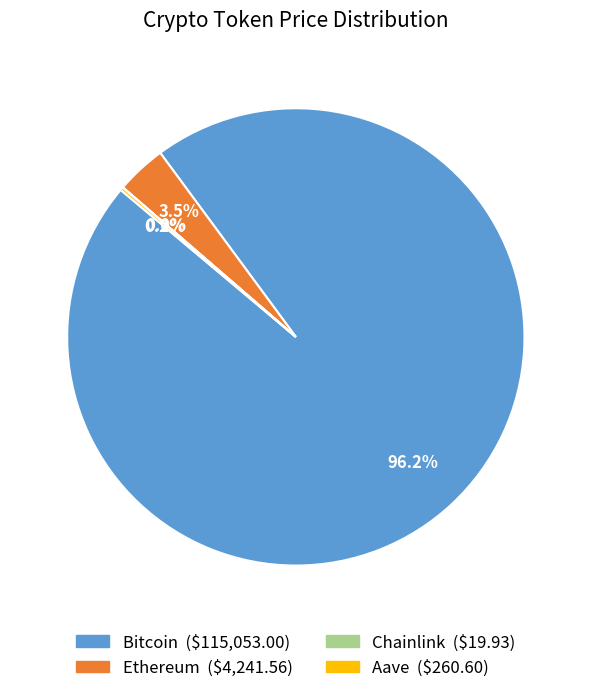

Which category has the biggest portion of the pie?

Bitcoin